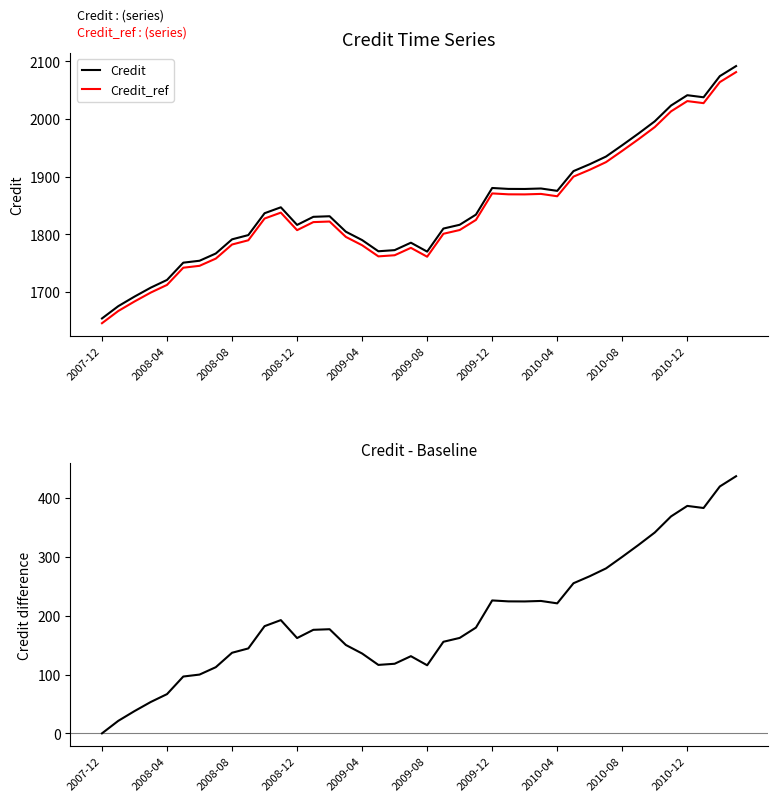

Which category has the lowest value across all series?

2007-12